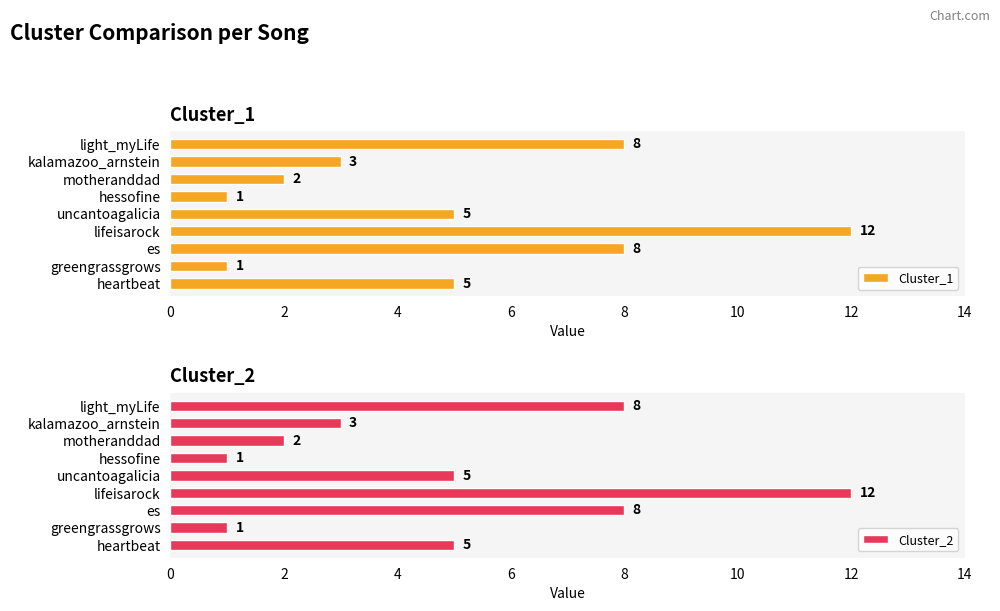

Are the bars grouped side by side (vs. stacked)?

Yes